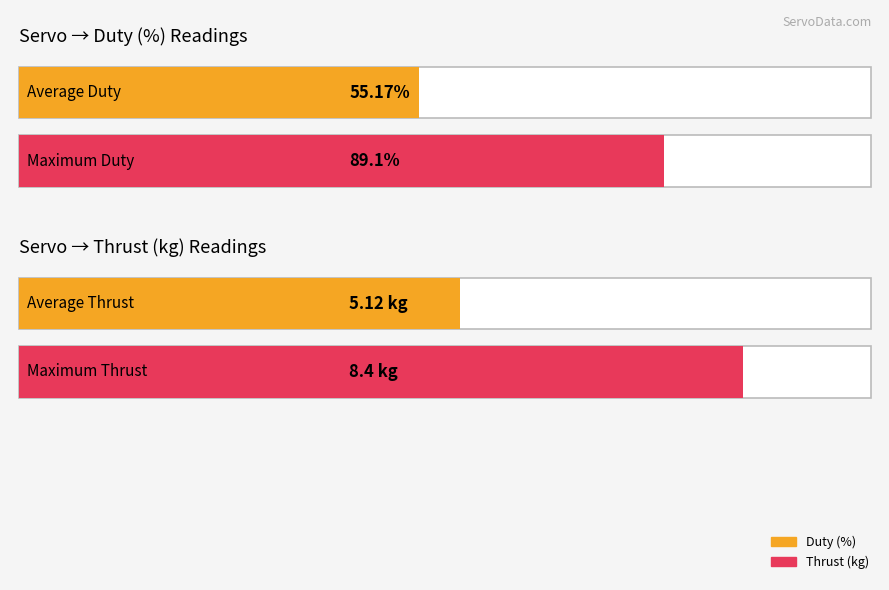

What is the greatest value displayed?

89.1